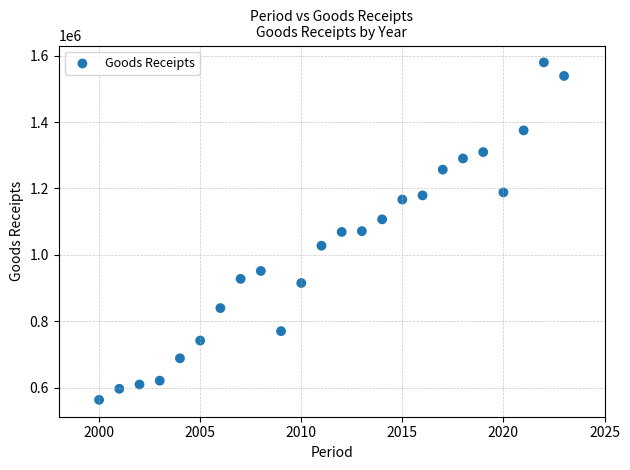

What is the range of X values (max minus min)?

23.0